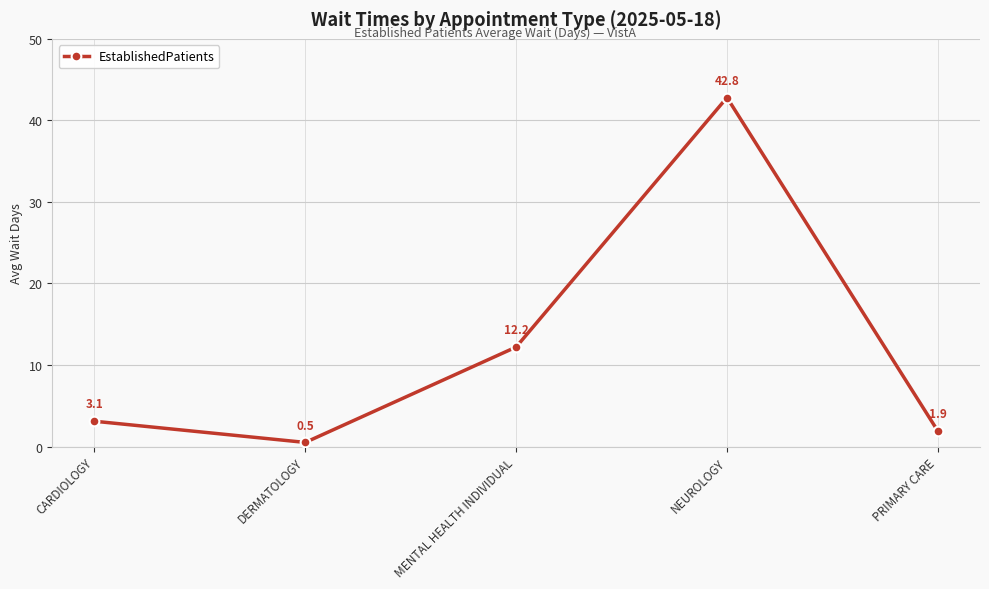

Rank the categories by value from lowest to highest.

DERMATOLOGY, PRIMARY CARE, CARDIOLOGY, MENTAL HEALTH INDIVIDUAL, NEUROLOGY